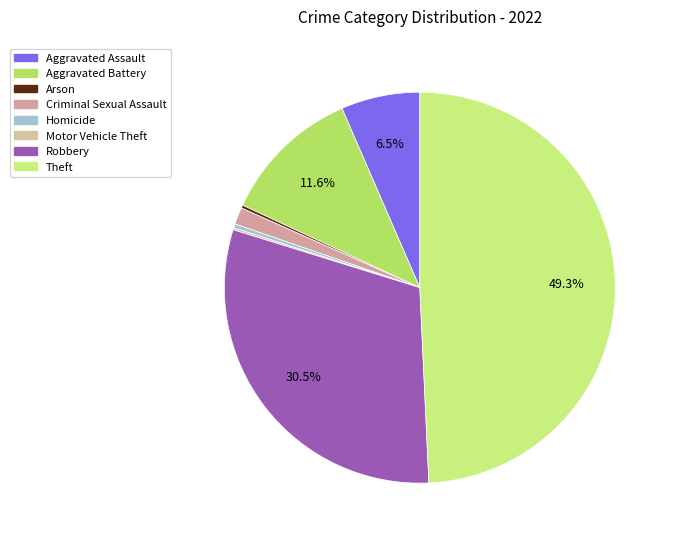

Is Arson the majority of the pie?

No